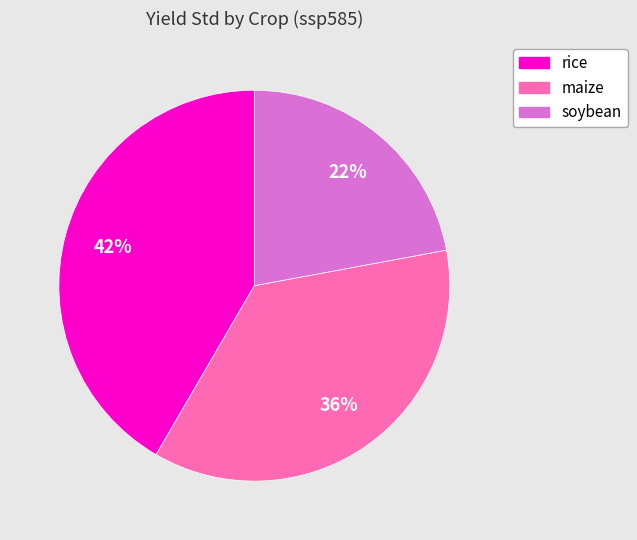

To the nearest percent, what is the average slice percentage?

33%